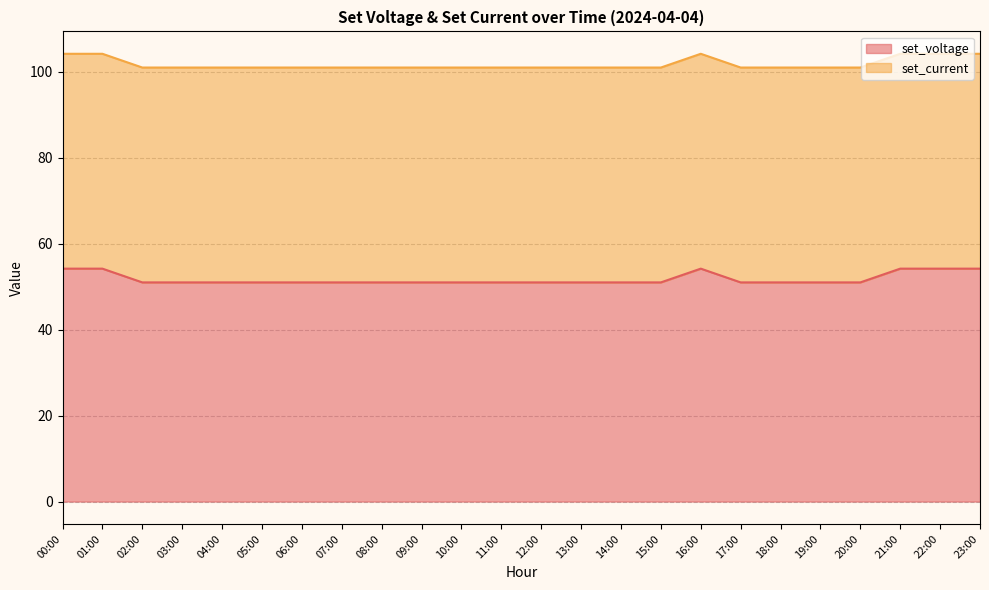

What is the total value across all series at 06:00?

101.0